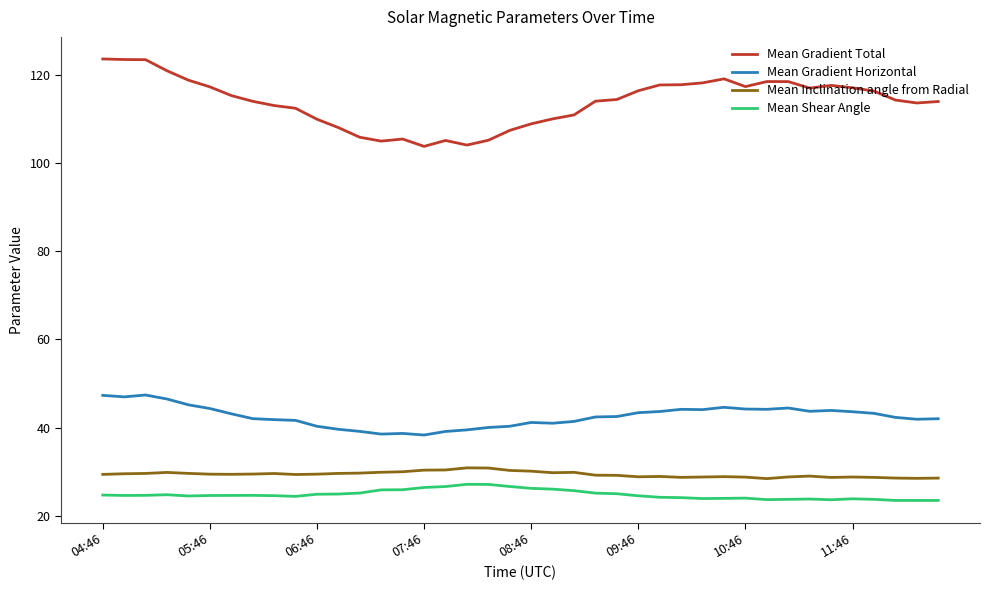

Which series has the largest range (max minus min)?

Mean Gradient Total